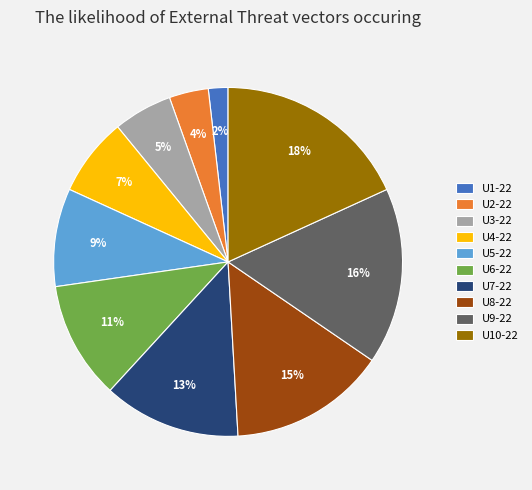

What percentage is the U5-22 slice, to the nearest percent?

9%